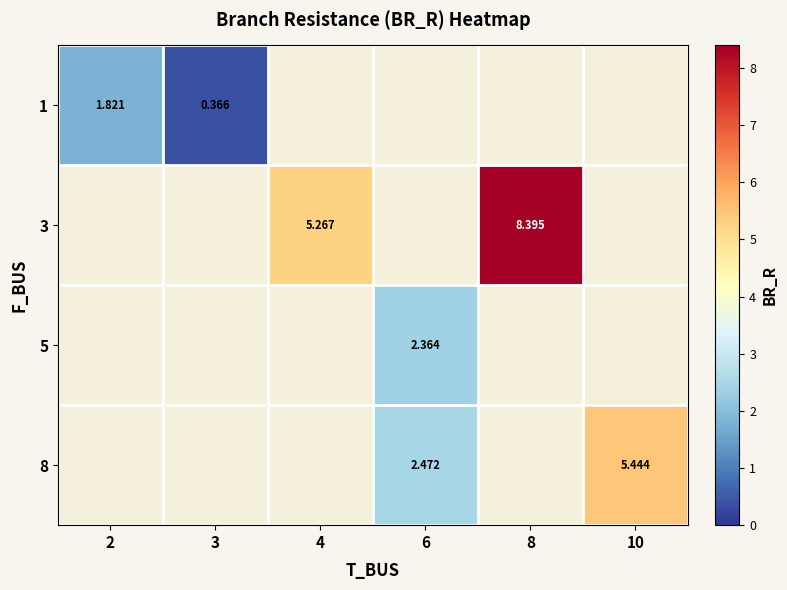

Between 8 and 6, which is larger?

6